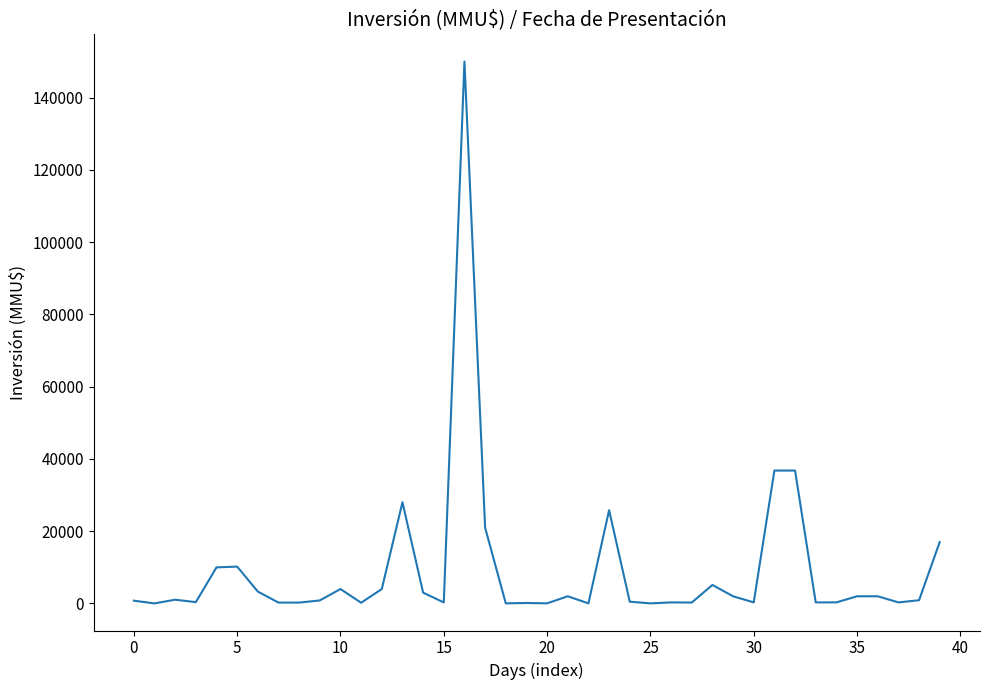

What is the difference between the maximum and minimum values?

149975